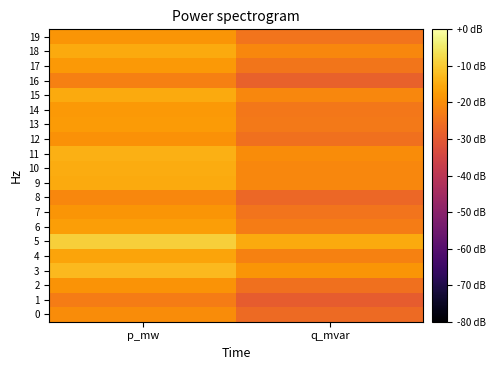

Reading left to right, extract all data points from this chart.

0: p_mw=-20.3	q_mvar=-26.3
1: p_mw=-23.1	q_mvar=-29.1
2: p_mw=-19.0	q_mvar=-25.0
3: p_mw=-12.7	q_mvar=-18.7
4: p_mw=-16.2	q_mvar=-22.2
5: p_mw=-9.2	q_mvar=-15.2
6: p_mw=-17.1	q_mvar=-23.1
7: p_mw=-18.6	q_mvar=-24.6
8: p_mw=-21.1	q_mvar=-27.1
9: p_mw=-15.1	q_mvar=-21.1
10: p_mw=-15.0	q_mvar=-21.0
11: p_mw=-14.2	q_mvar=-20.2
12: p_mw=-19.2	q_mvar=-25.3
13: p_mw=-17.6	q_mvar=-23.6
14: p_mw=-18.0	q_mvar=-24.0
15: p_mw=-15.0	q_mvar=-21.0
16: p_mw=-22.3	q_mvar=-28.3
17: p_mw=-18.1	q_mvar=-24.1
18: p_mw=-15.0	q_mvar=-21.0
19: p_mw=-18.5	q_mvar=-24.6